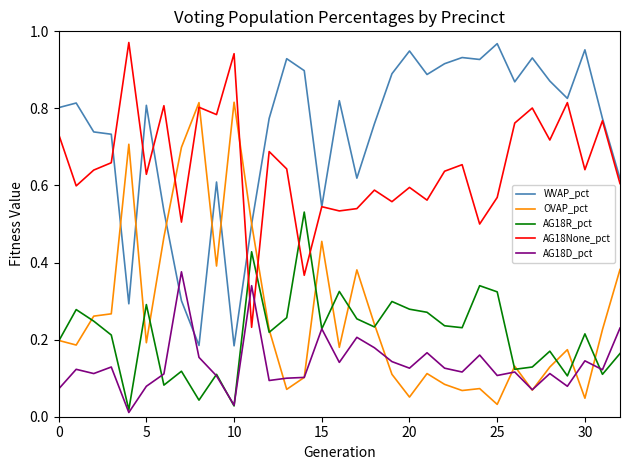

Which series has the largest total across all categories?

WVAP_pct